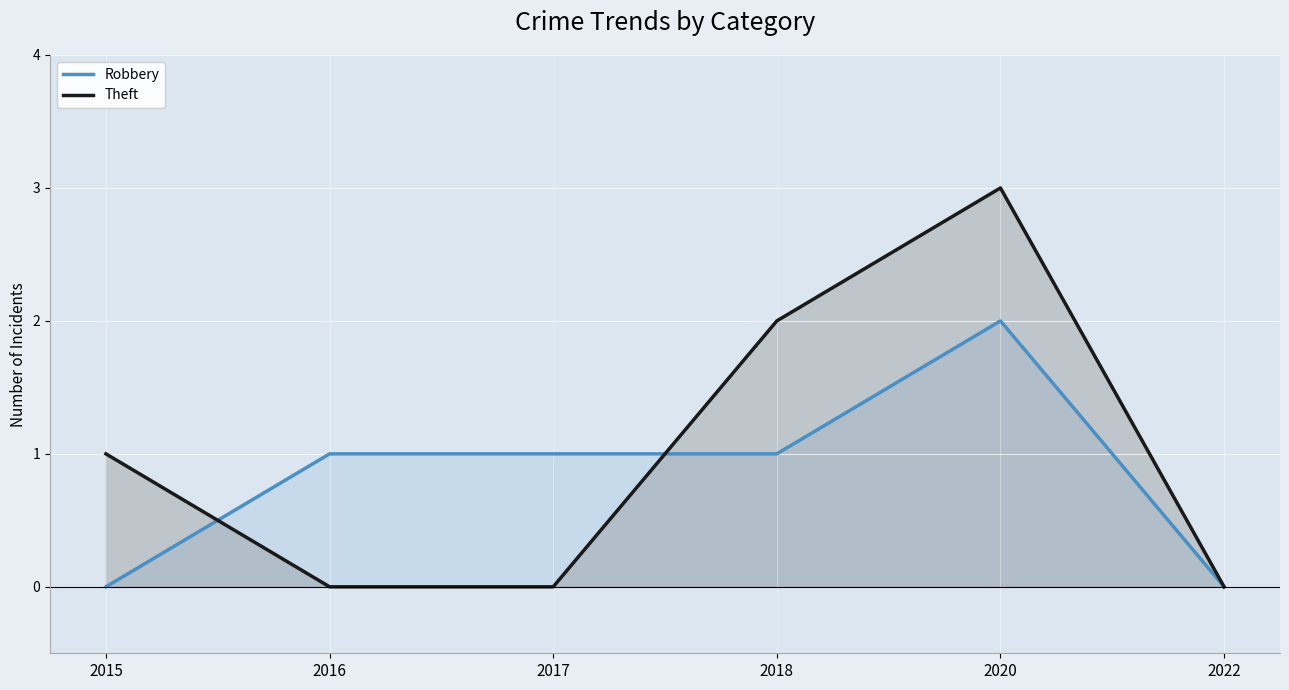

Reading left to right, extract all data points from this chart.

Robbery: 2015=0	2016=1	2017=1	2018=1	2020=2	2022=0
Theft: 2015=1	2016=0	2017=0	2018=2	2020=3	2022=0